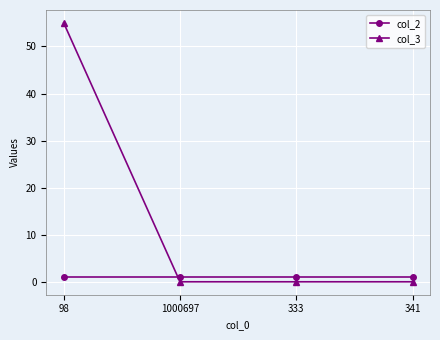

What is the total value across all series at 341?

1